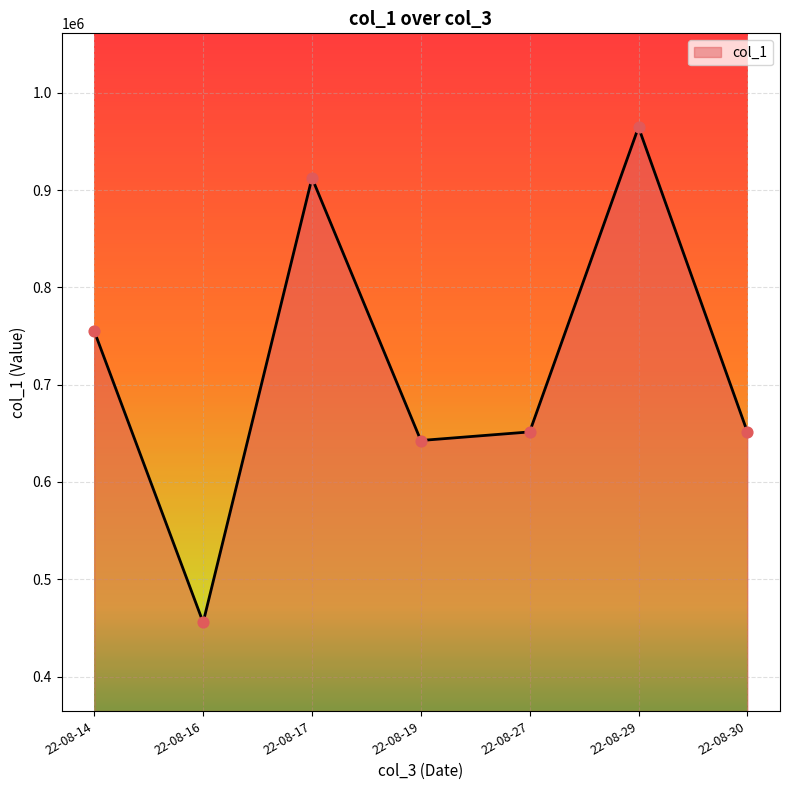

Between 22-08-14 and 22-08-16, which is larger?

22-08-14